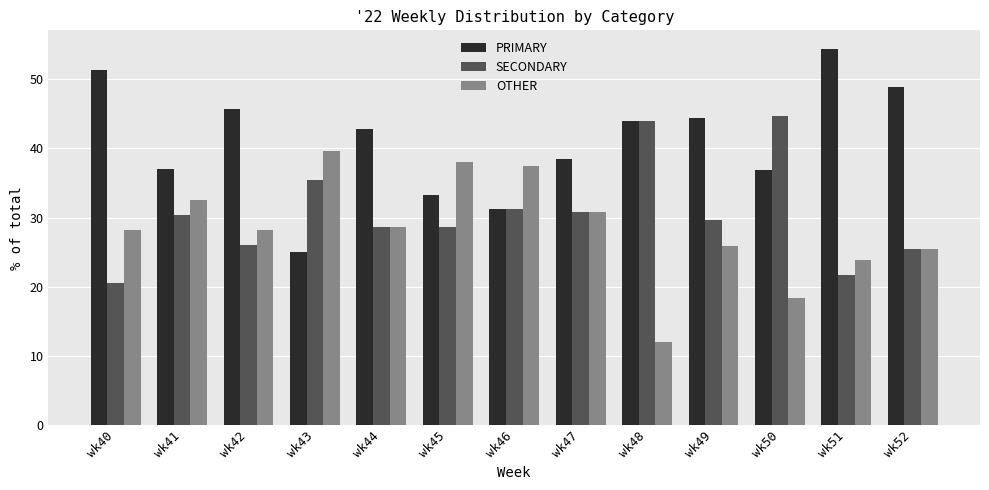

Is the value of OTHER at wk43 greater than the value of SECONDARY at wk44?

Yes